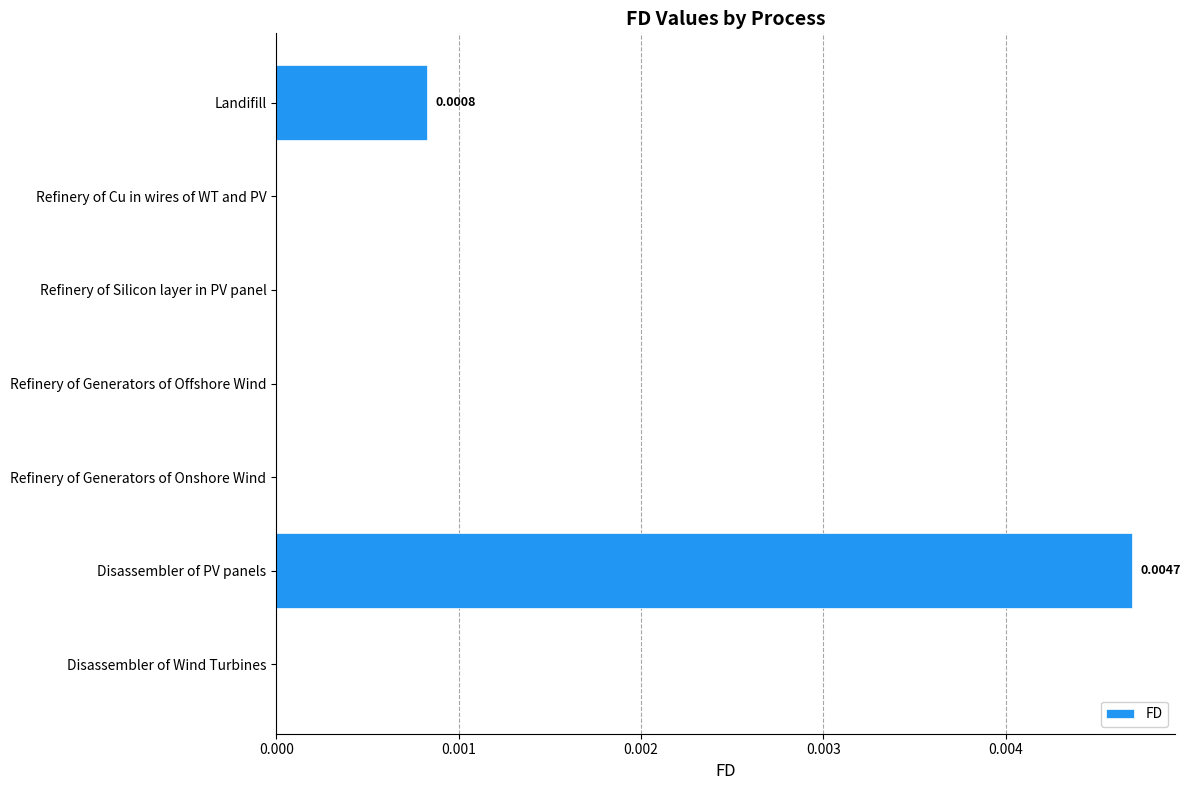

Count the values in the range 0 to 1.

7